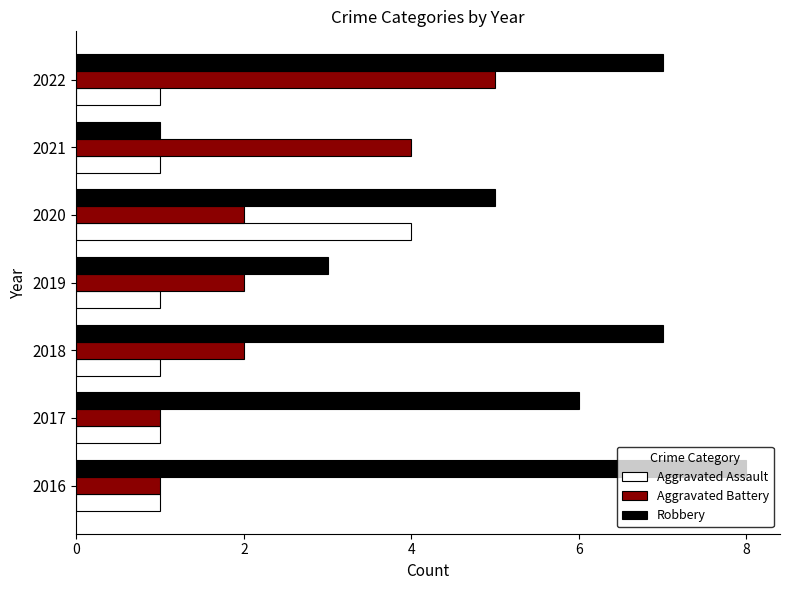

What is the spread (max minus min) of values at 2017?

5